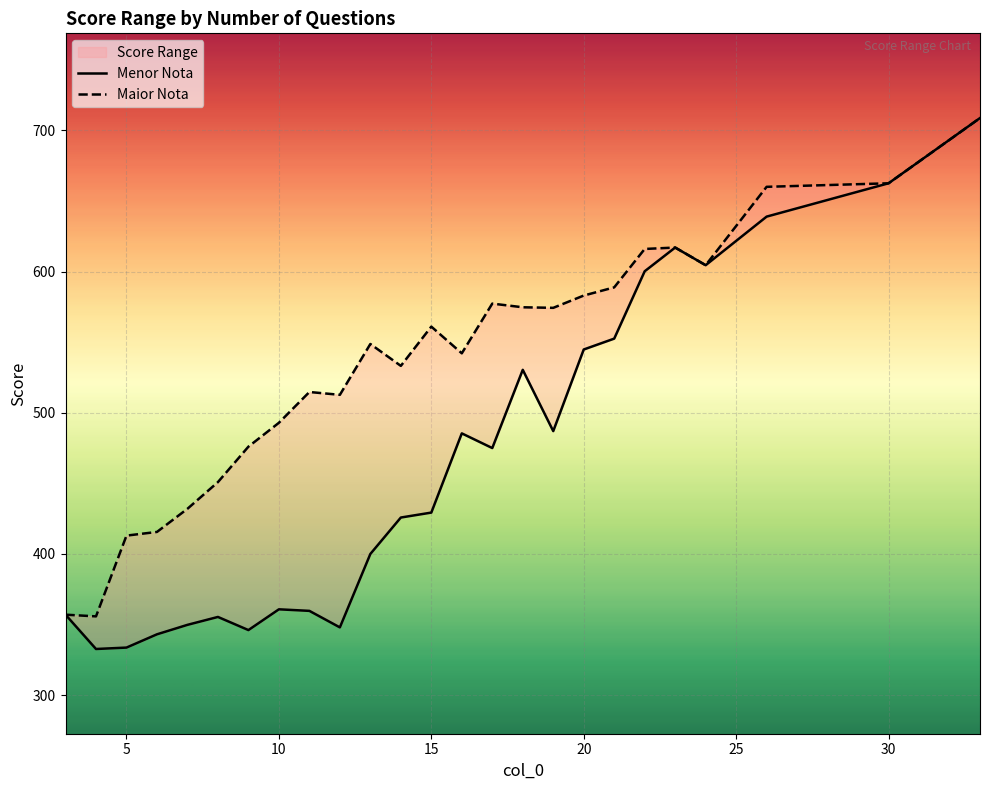

True or false: Maior Nota and Menor Nota intersect in this chart.

False